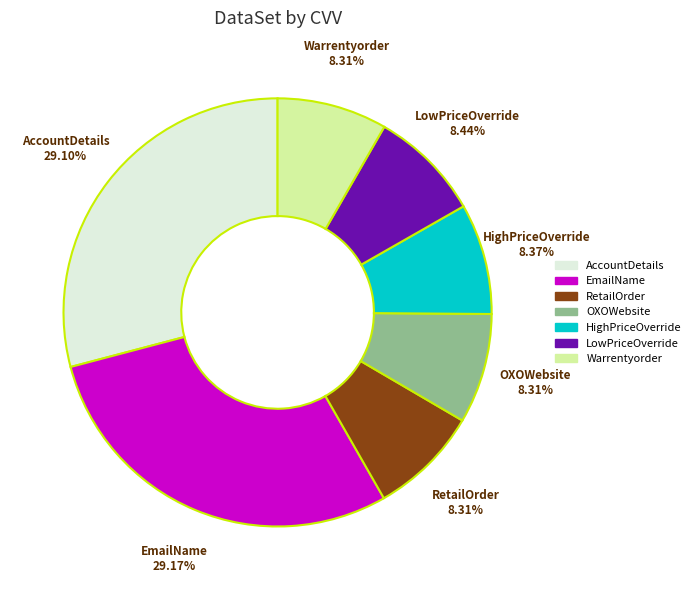

Approximately how many times larger is the value at AccountDetails compared to OXOWebsite?

3.5